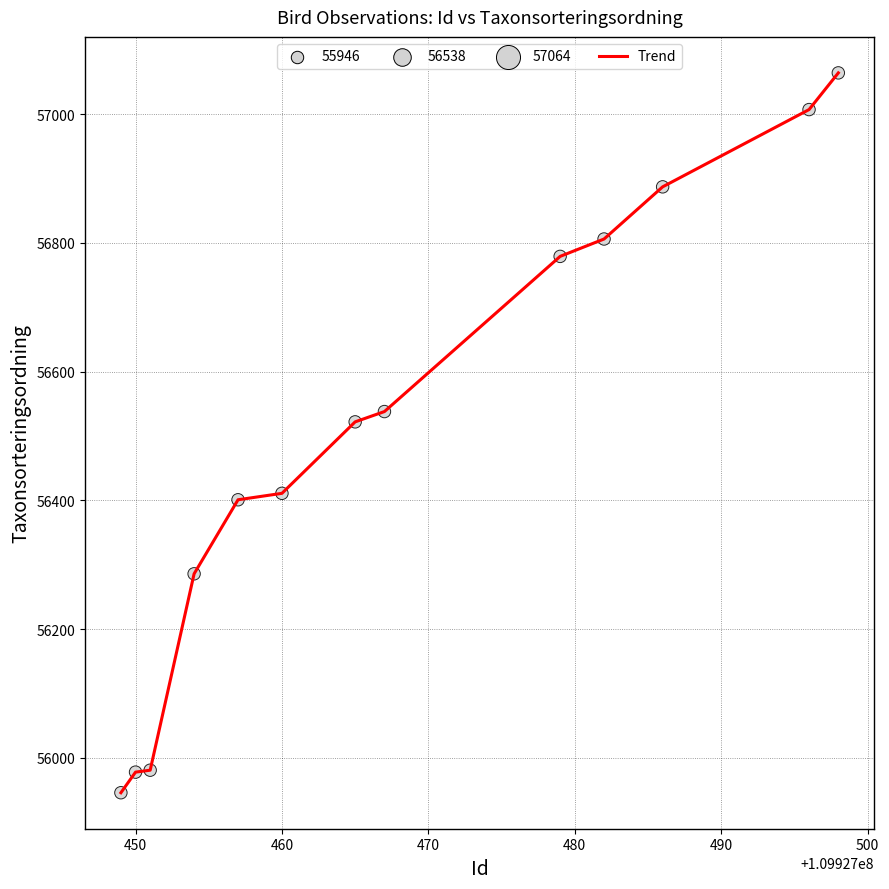

What is the difference between the maximum and minimum values?

1118